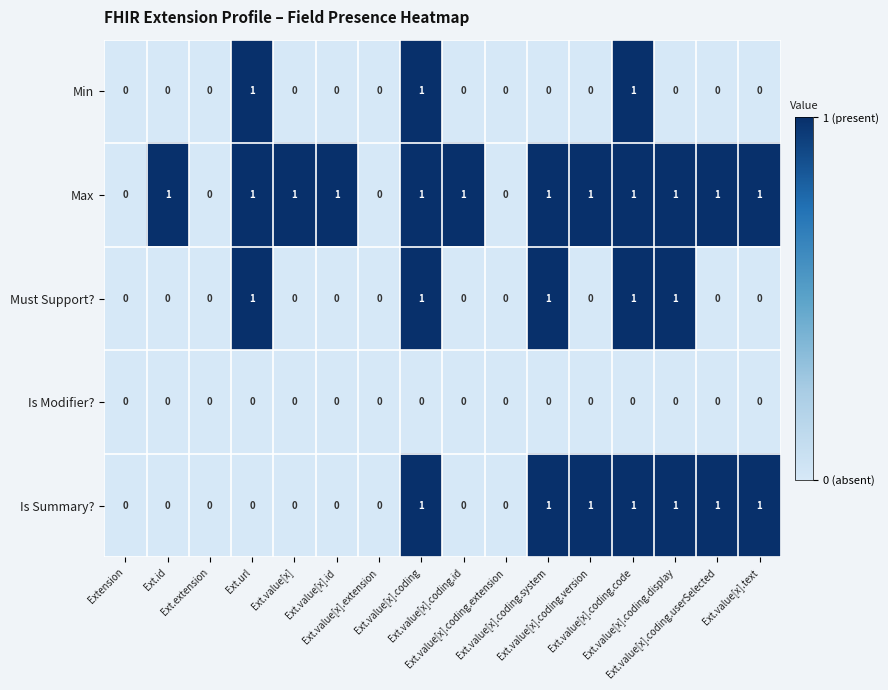

Which series has the largest total across all categories?

Max